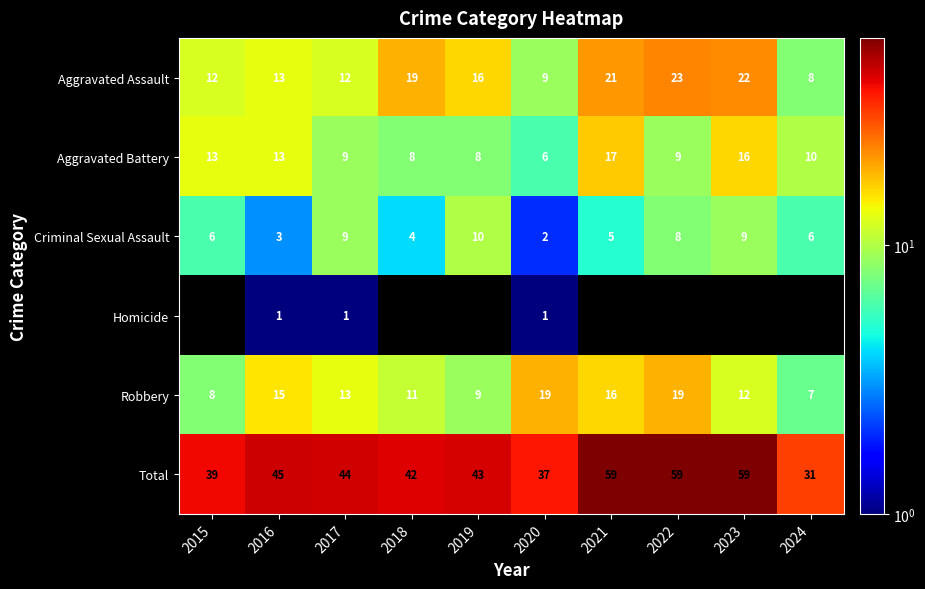

The value of Criminal Sexual Assault at 2016 is 4. True or false?

False